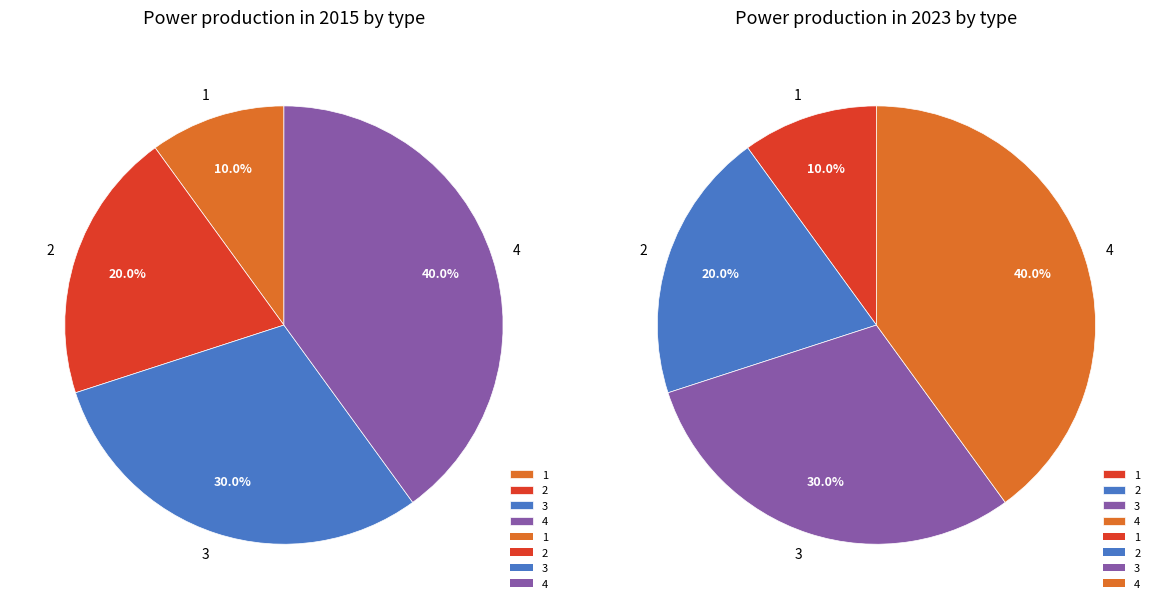

Approximately how many times larger is the value at 1 compared to 3?

0.3